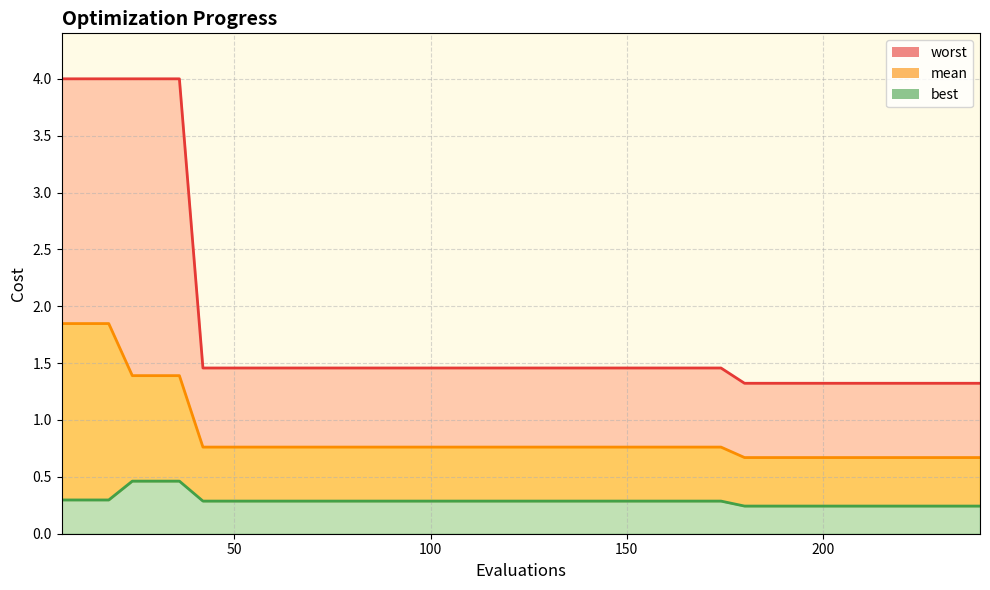

Rank the series by their maximum value, from lowest to highest.

best, mean, worst